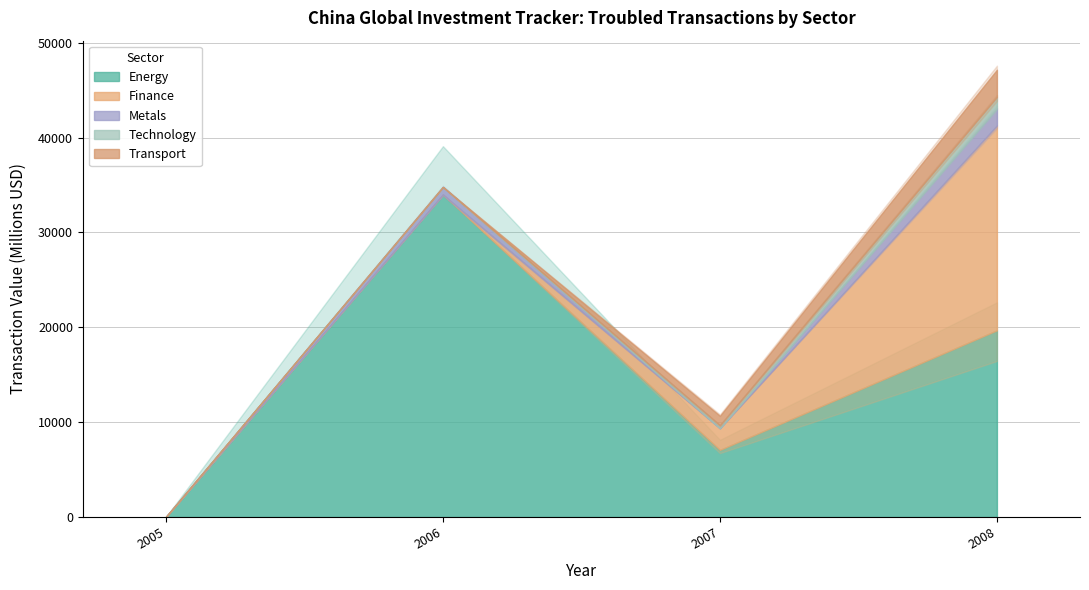

How many categories are shown in the chart?

16